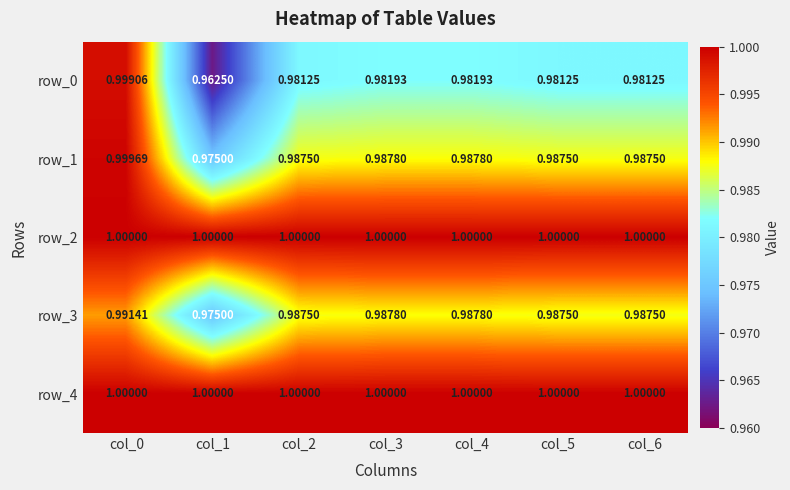

What is the highest value of the row_0 series?

1.0